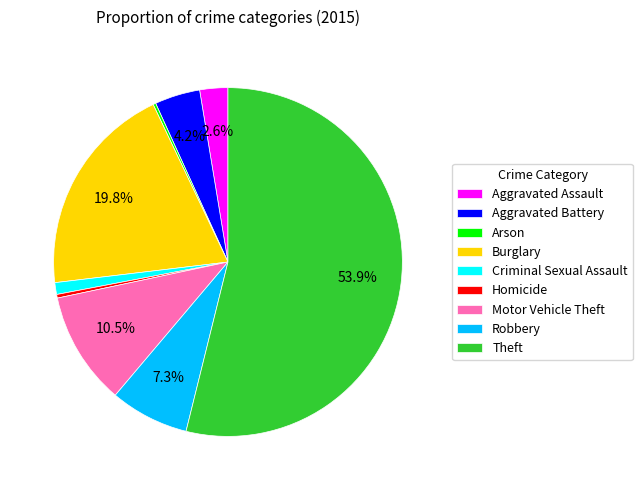

What is the largest slice in the pie chart?

Theft